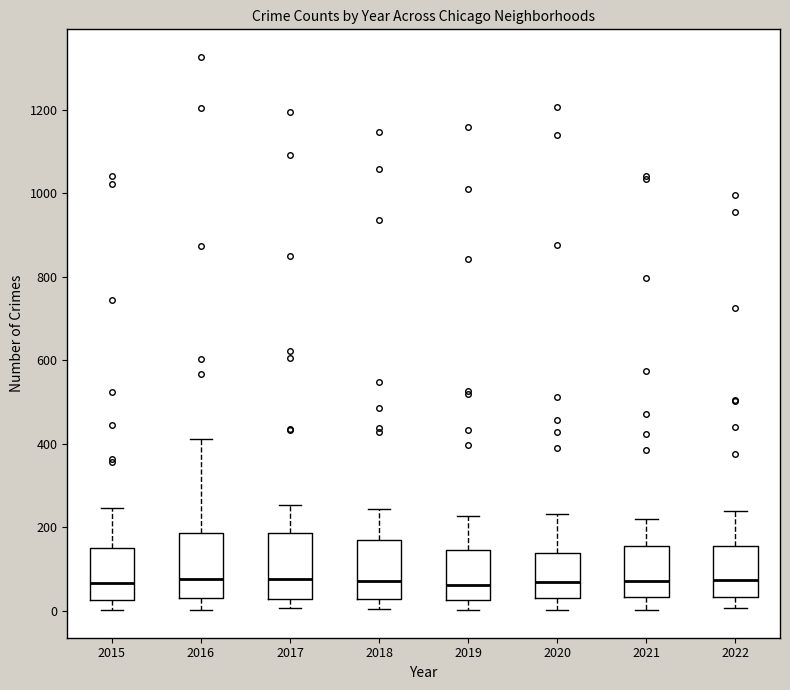

Where does the upper whisker of the box at x = 2018 end on the y-axis? The values are not printed on the chart, so give them approximately, as read against the axis.

240